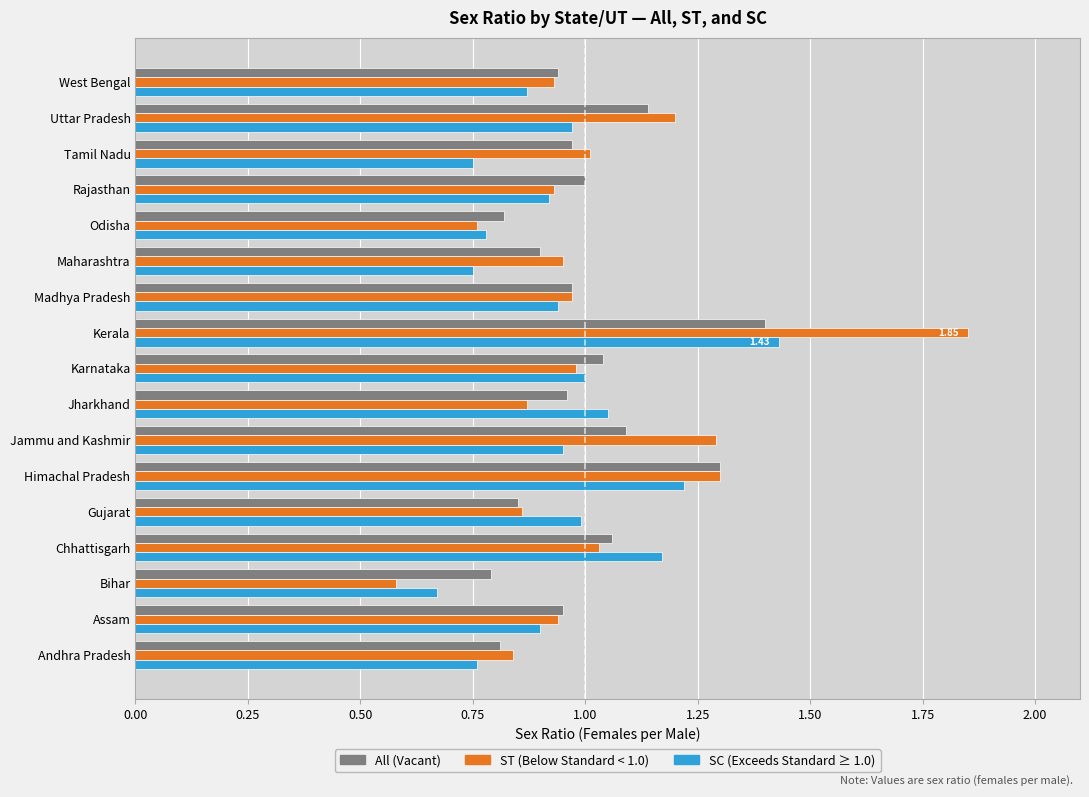

Which category has the lowest value across all series?

Bihar